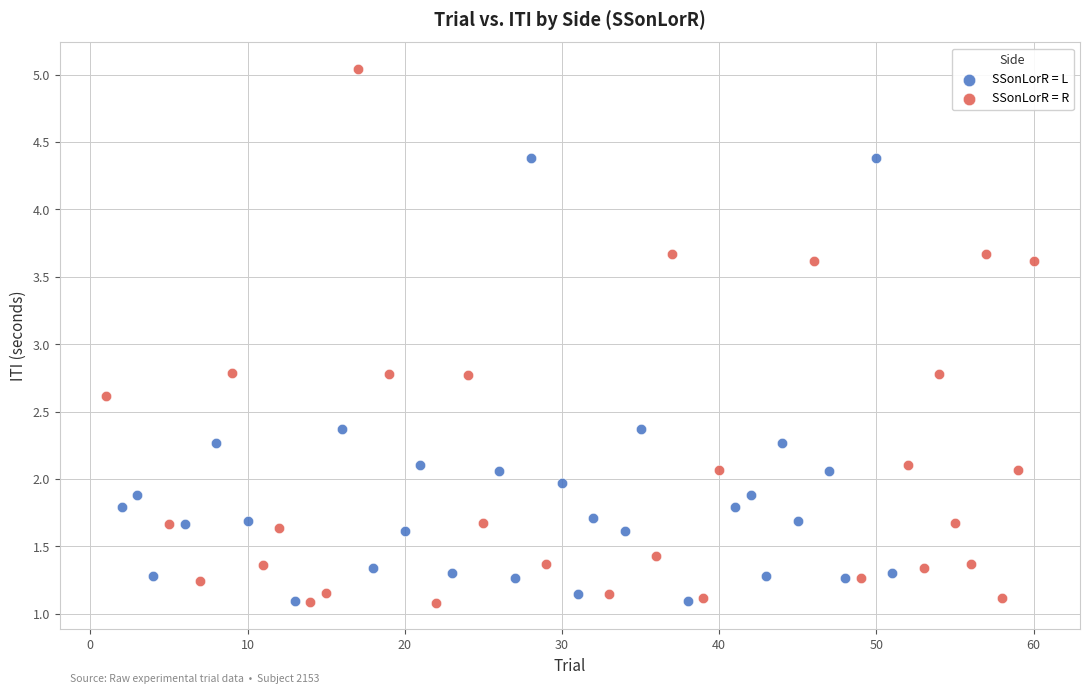

Which series reaches the maximum Y coordinate?

SSonLorR = R